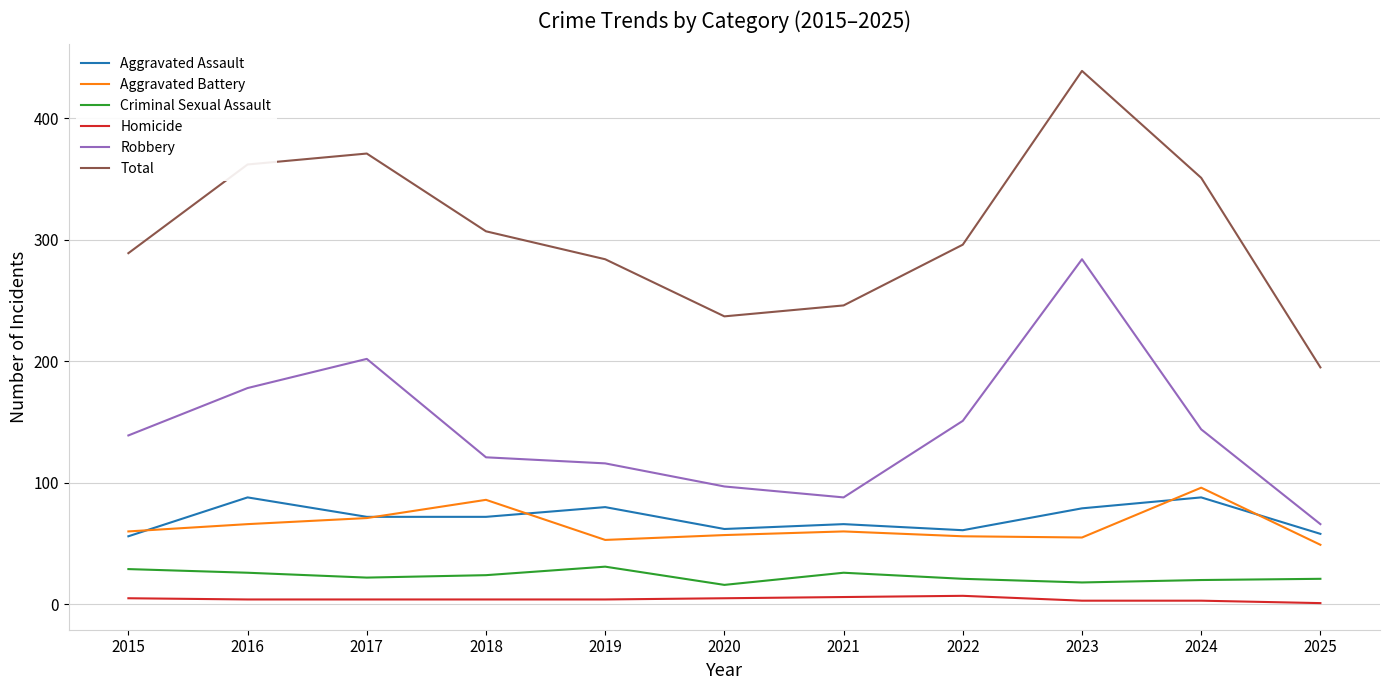

Which category has the highest value in the Aggravated Battery series?

2024